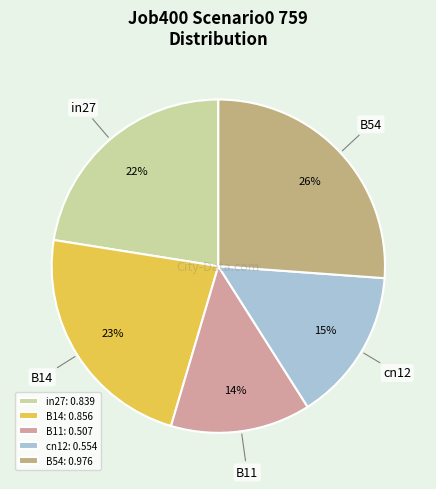

Do B11 and B14 together represent more than half of the pie?

No